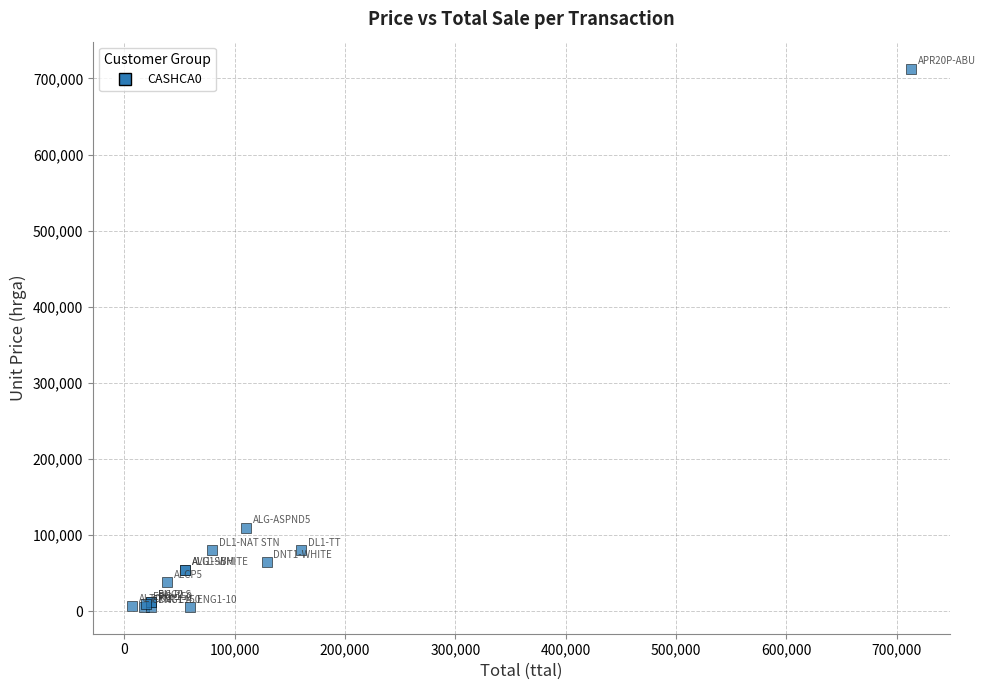

What Y value in the scatter plot is closest to 359500?

110000